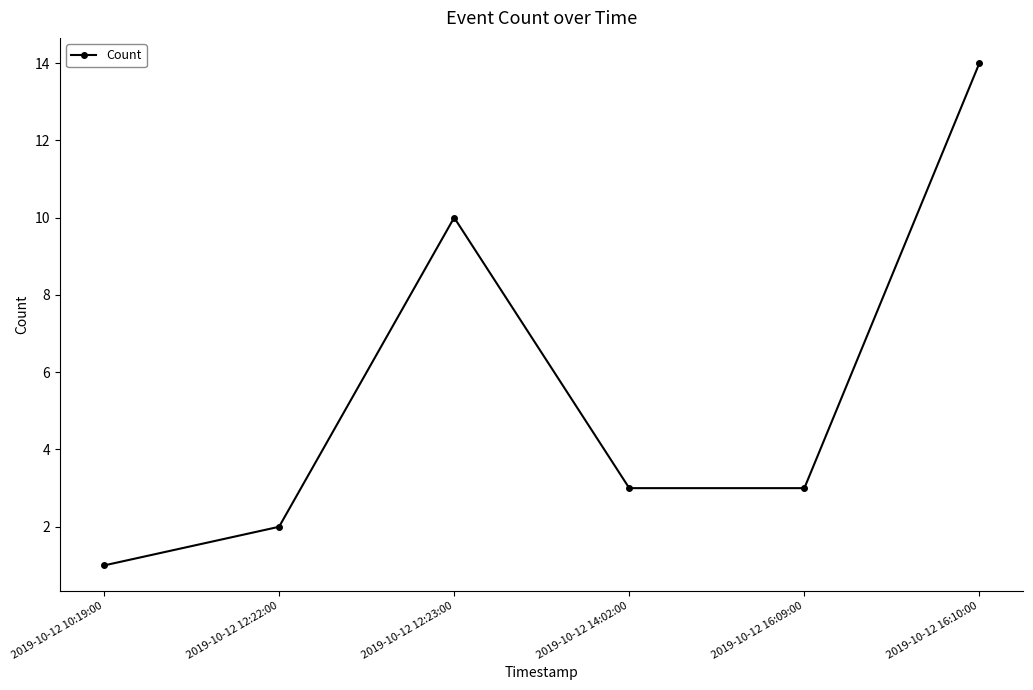

Reading left to right, list all the values displayed in this chart.

2019-10-12 10:19:00=1	2019-10-12 12:22:00=2	2019-10-12 12:23:00=10	2019-10-12 14:02:00=3	2019-10-12 16:09:00=3	2019-10-12 16:10:00=14